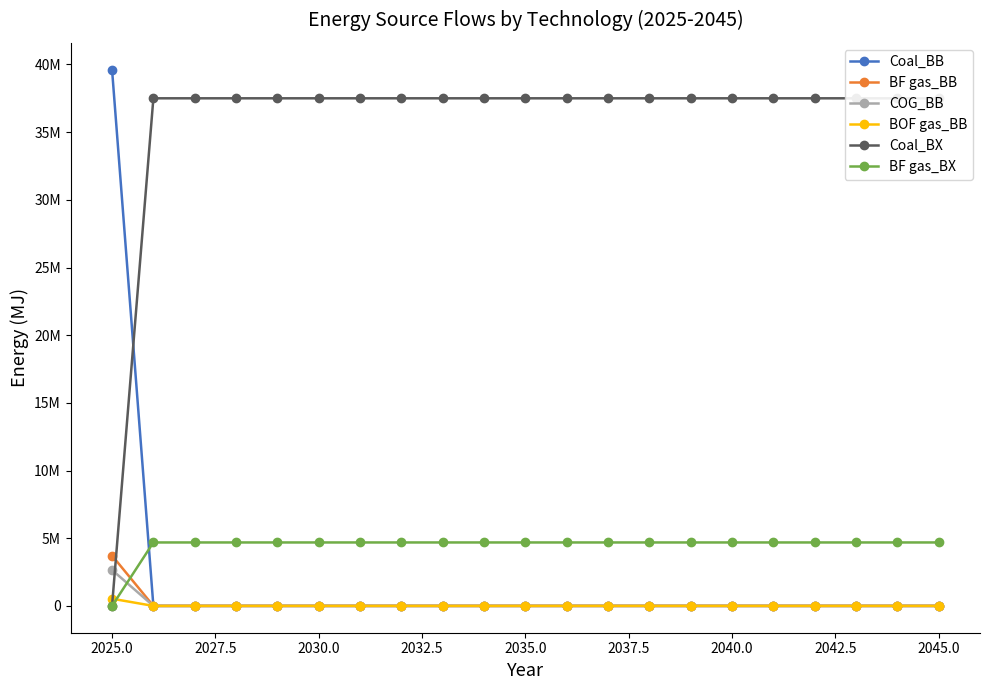

True or false: BOF gas_BB and Coal_BB cross at least once.

False